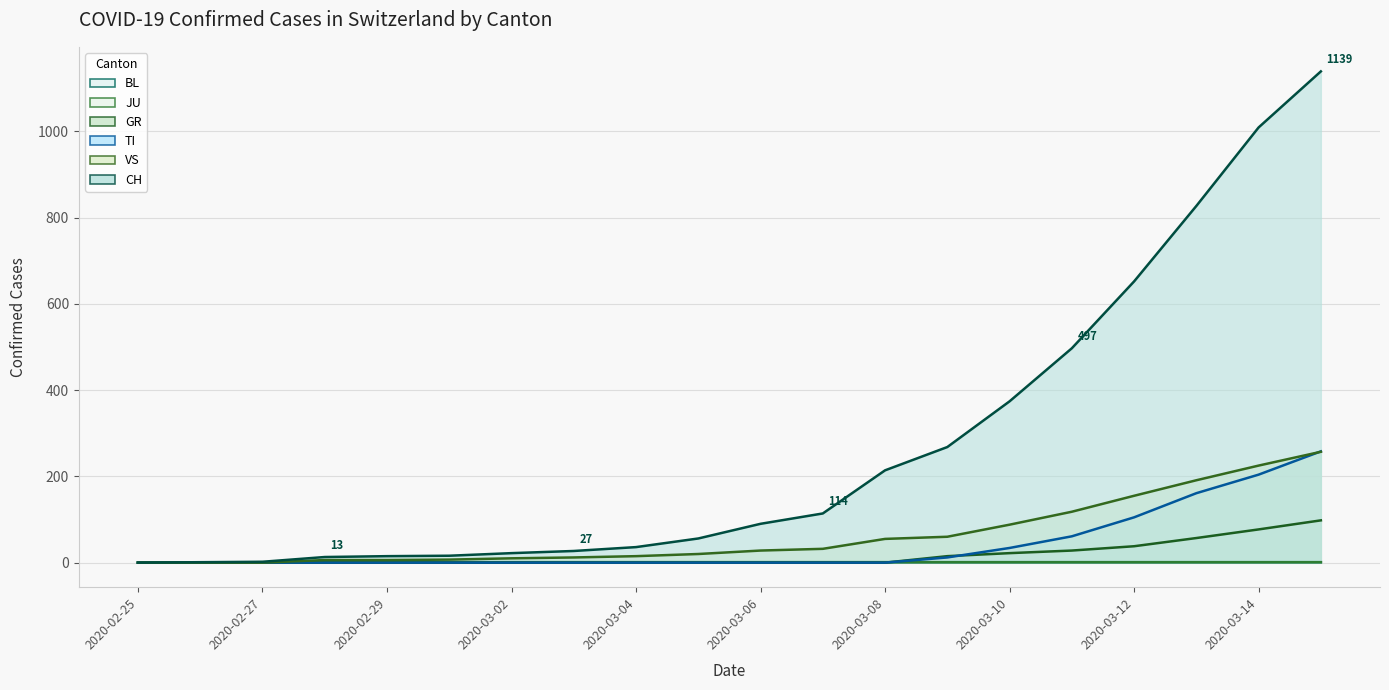

At which label does CH reach its minimum?

2020-02-25